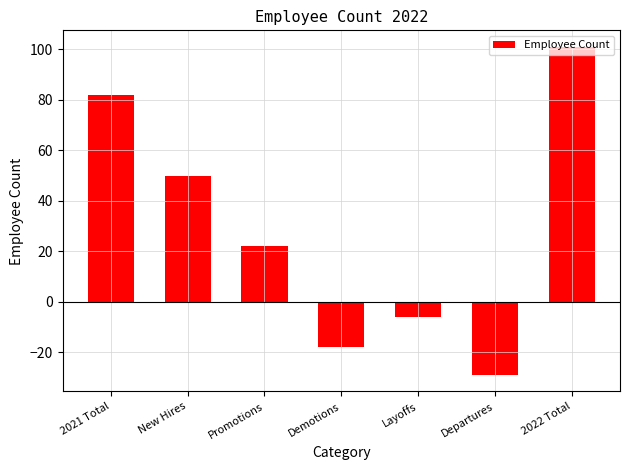

List the labels in order of value, smallest first.

Departures, Demotions, Layoffs, Promotions, New Hires, 2021 Total, 2022 Total